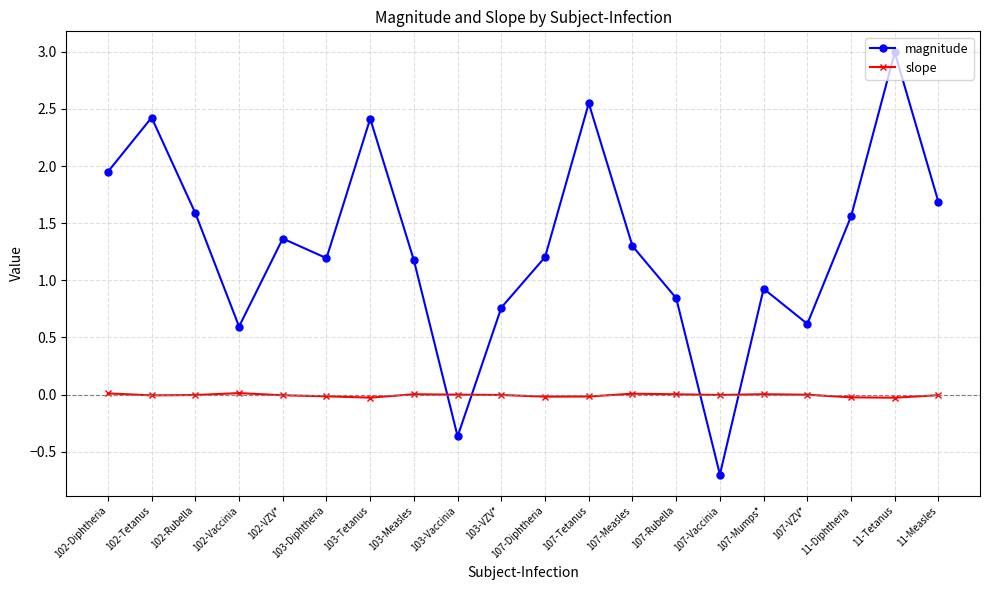

At 103-Measles, list the series in order from smallest to largest.

slope, magnitude